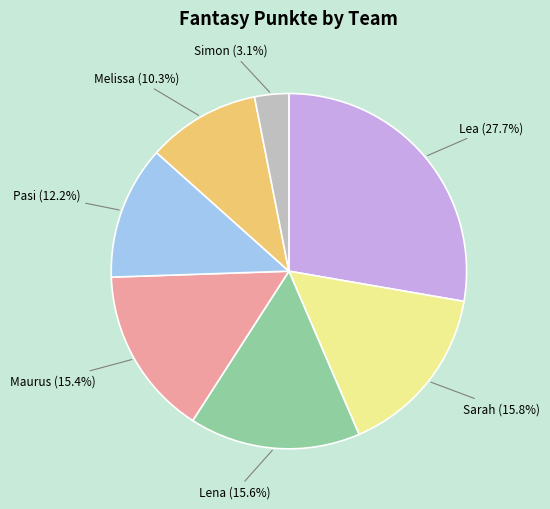

Does any single category account for the majority?

No